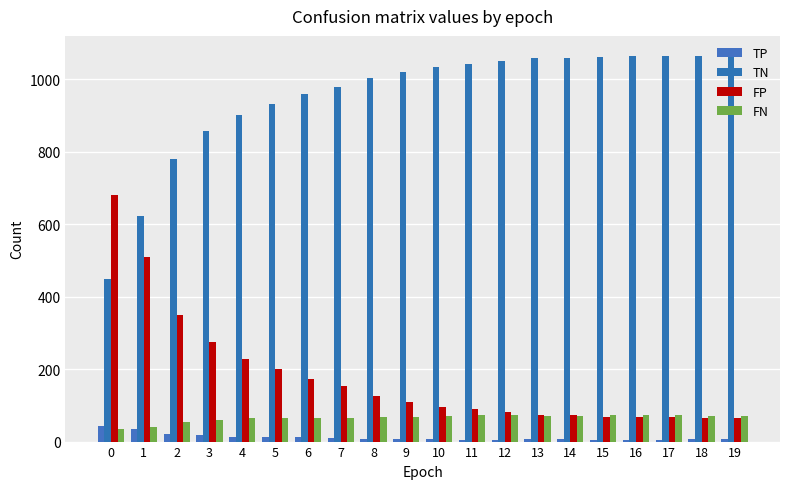

True or false: TN has a value of 709 at 12.

False